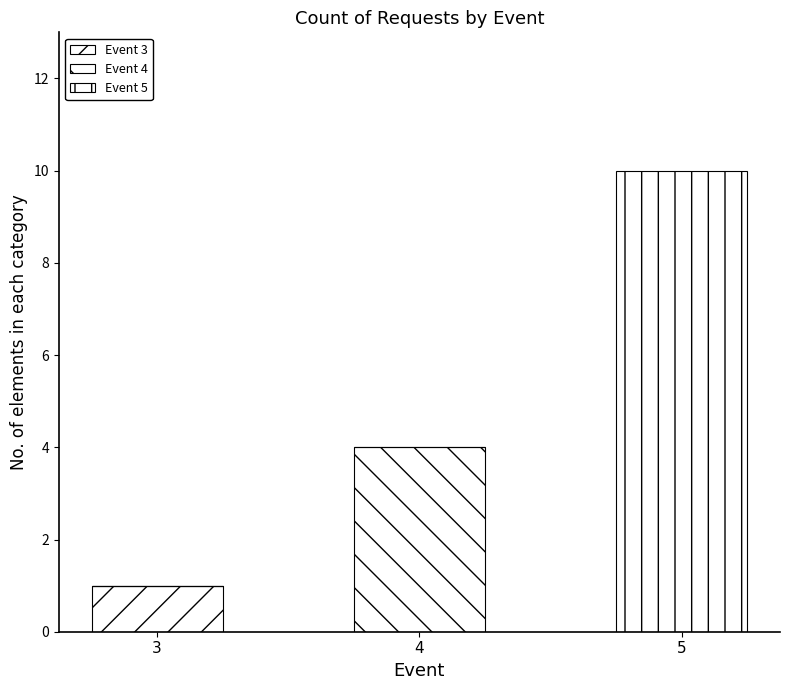

Does the chart contain stacked bars?

Yes